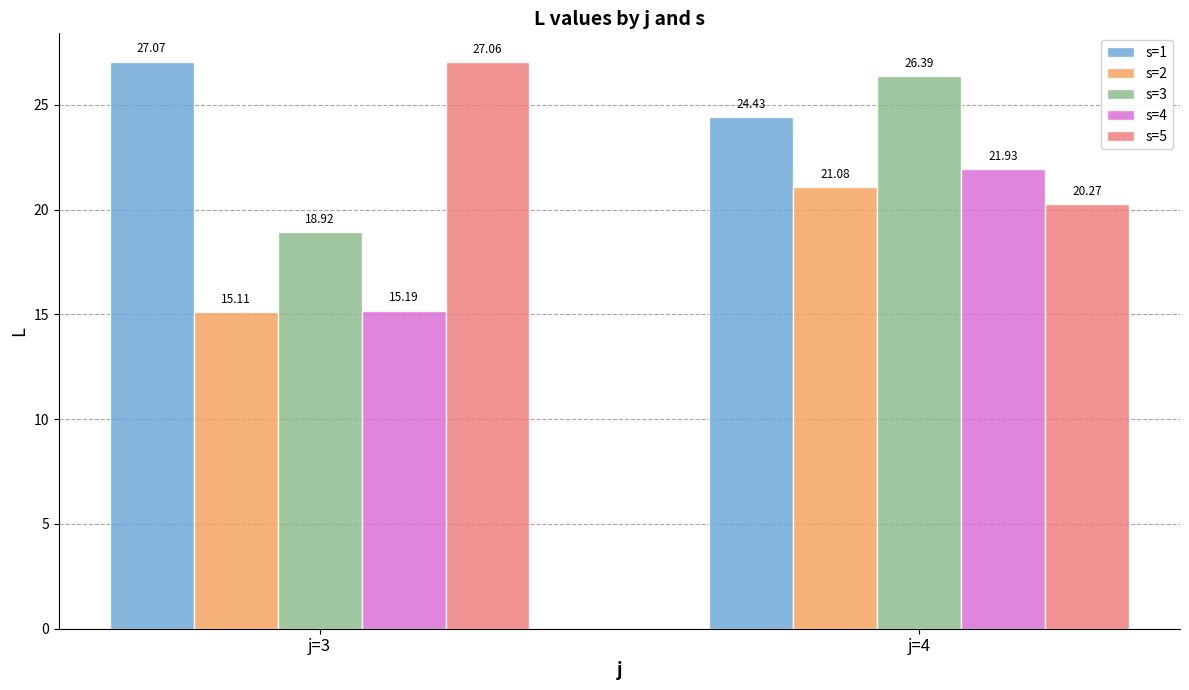

List the labels in order of s=1 value, smallest first.

j=4, j=3